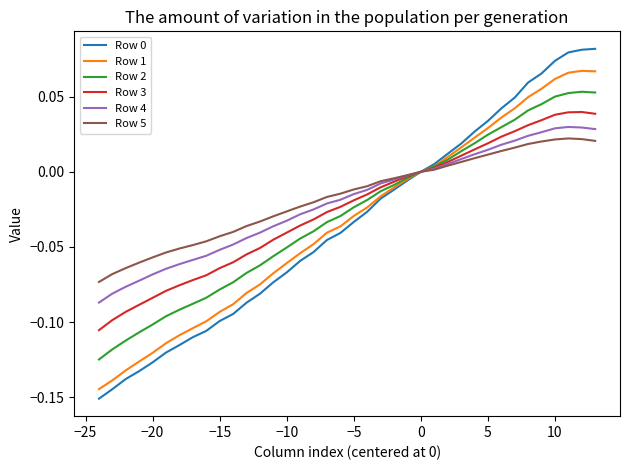

Which series has the largest range (max minus min)?

Row 0